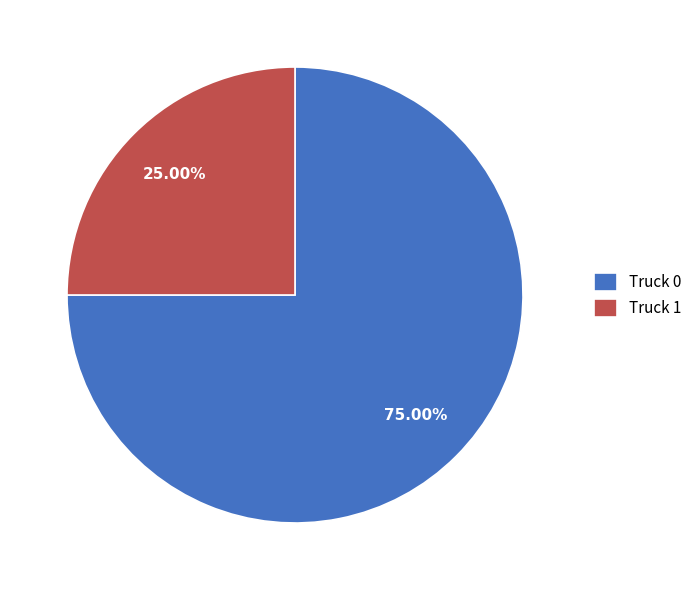

How many segments does this pie chart have?

2